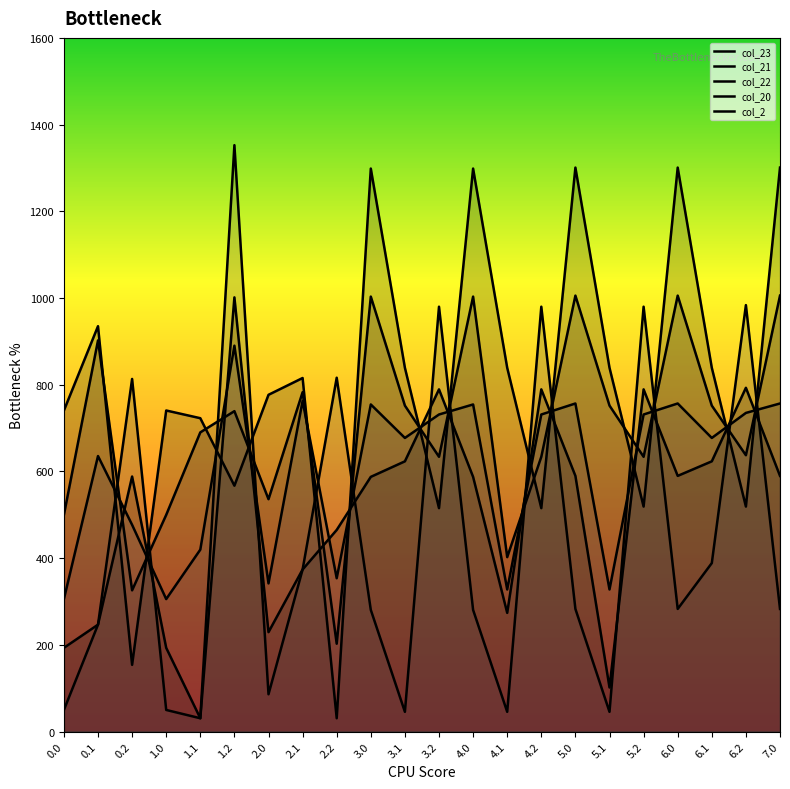

Which series ends up on top after the final intersection of col_2 and col_23?

col_23